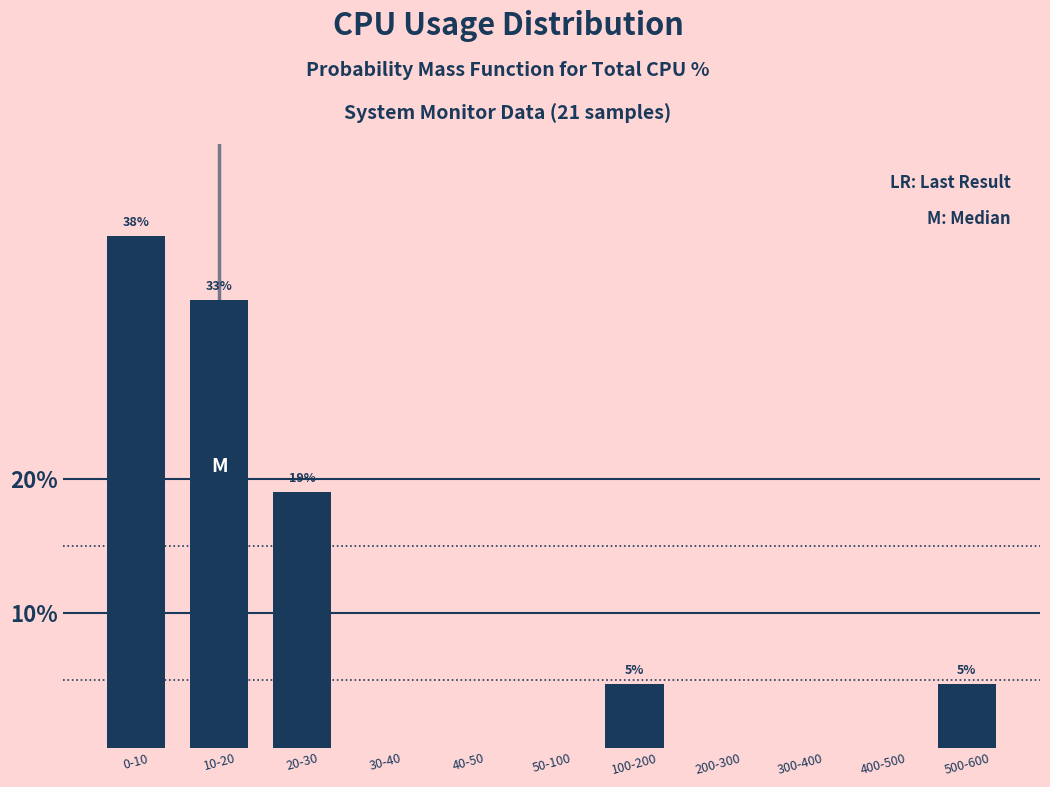

Reading left to right, list all the values displayed in this chart.

0-10=38.1	10-20=33.3	20-30=19.0	30-40=0.0	40-50=0.0	50-100=0.0	100-200=4.8	200-300=0.0	300-400=0.0	400-500=0.0	500-600=4.8